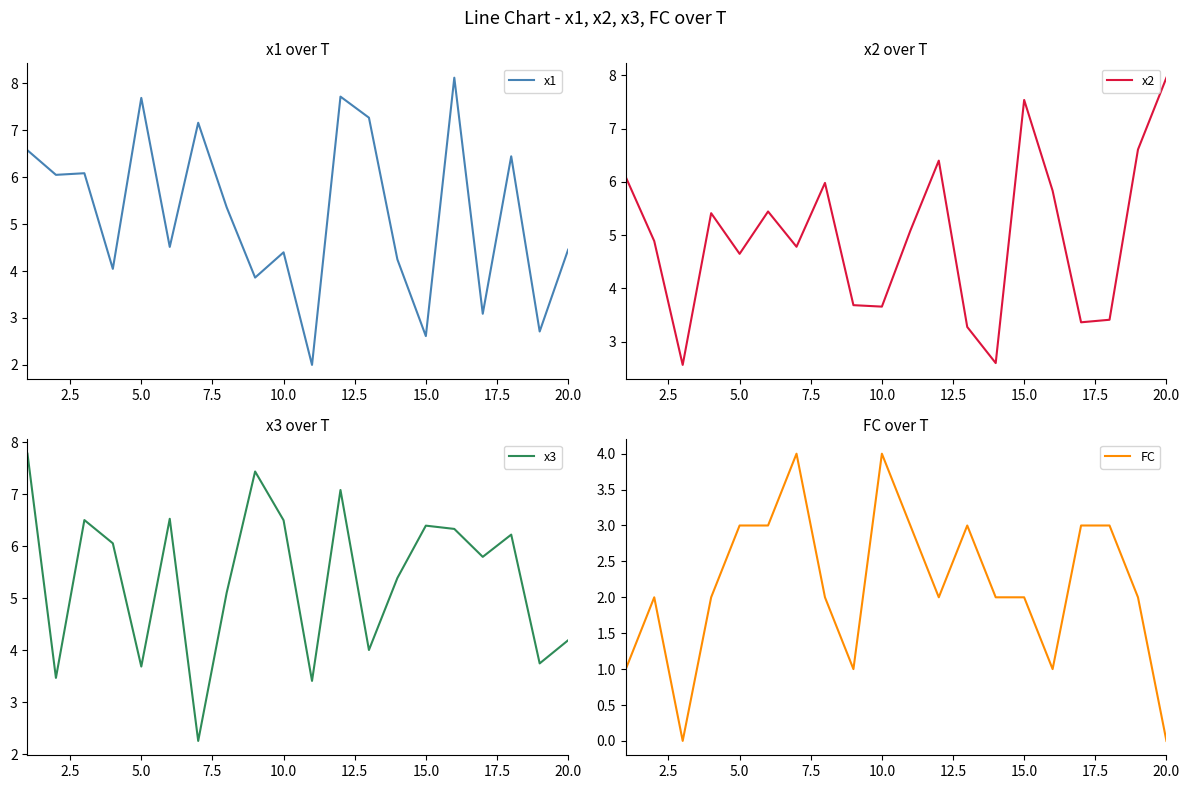

What is the highest value of the x1 series?

8.1